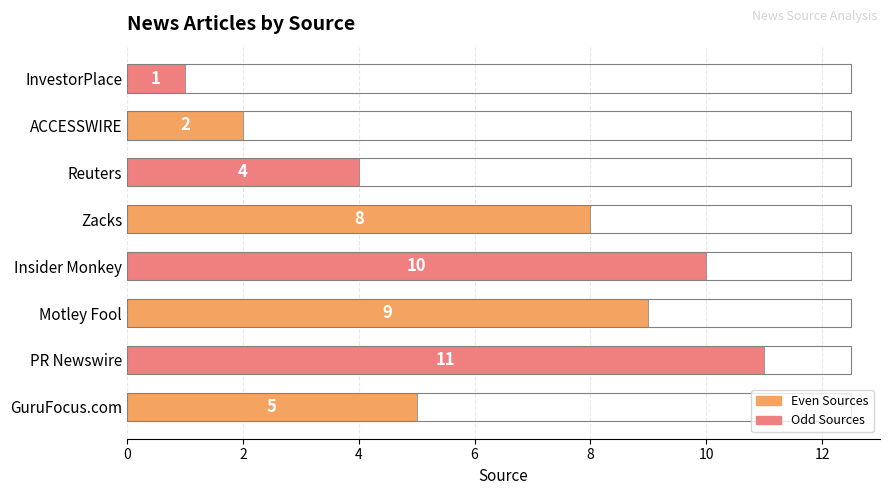

Are the bars grouped side by side (vs. stacked)?

No